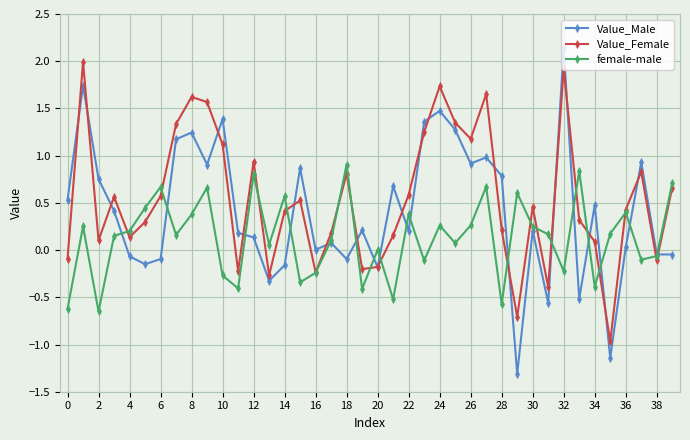

True or false: female-male and Value_Male intersect in this chart.

True